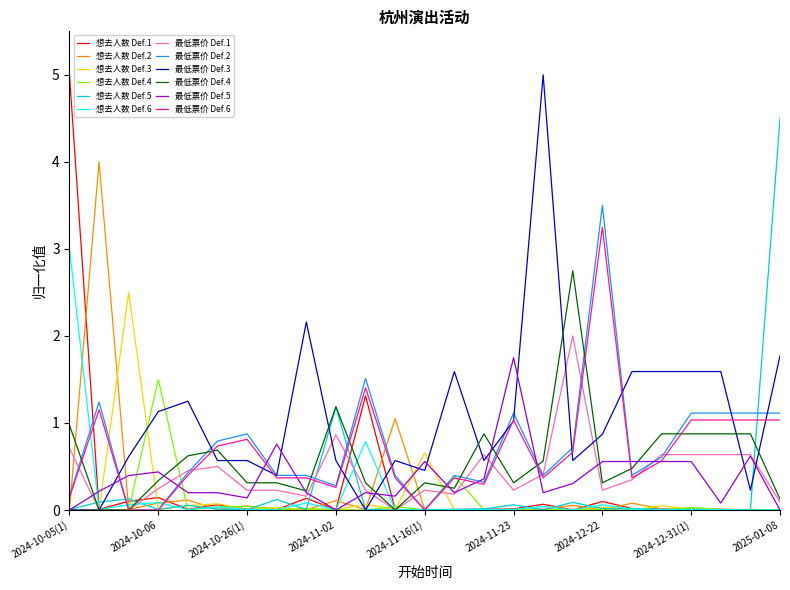

Which series has the largest total across all categories?

最低票价 Def.3